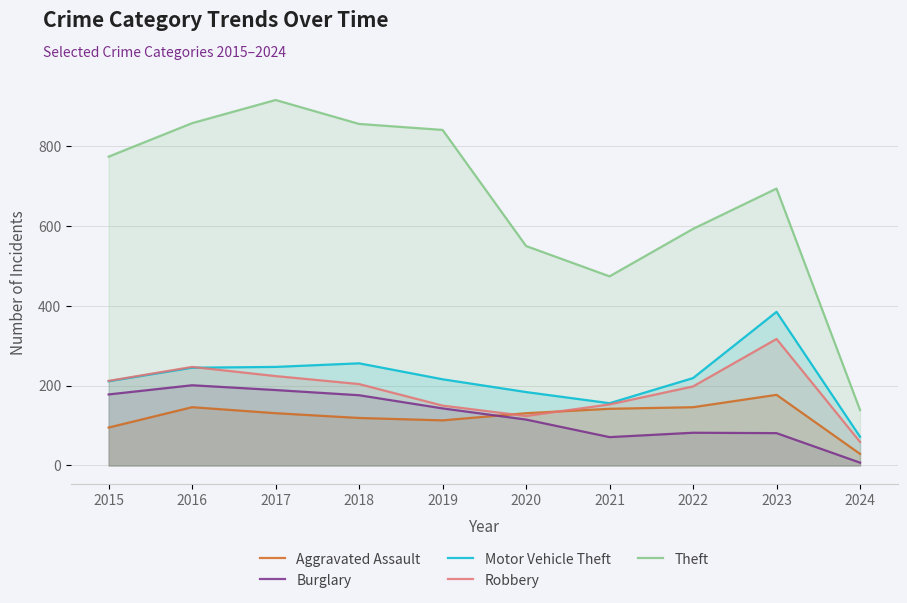

At 2018, list the series in order from largest to smallest.

Theft, Motor Vehicle Theft, Robbery, Burglary, Aggravated Assault